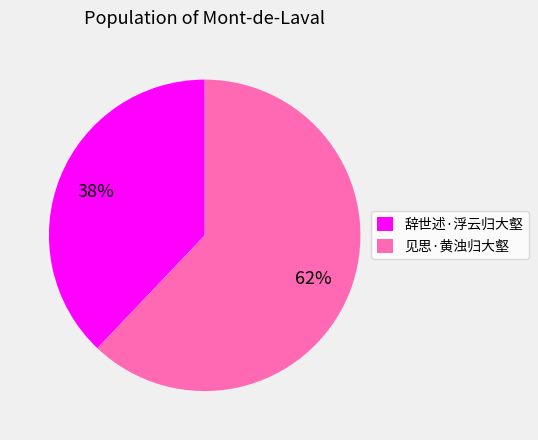

Is it true that 见思·黄浊归大壑 is 62% of the pie?

True